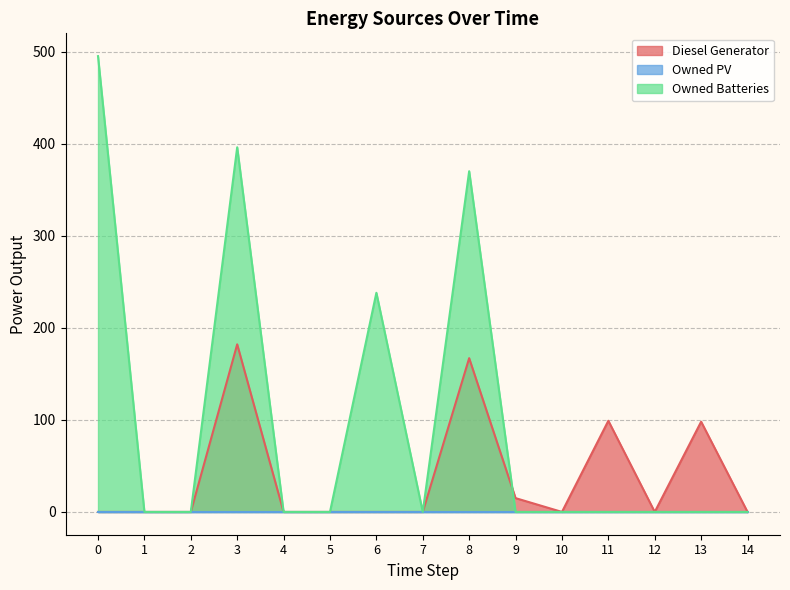

How many positive values does the Diesel Generator series have?

5